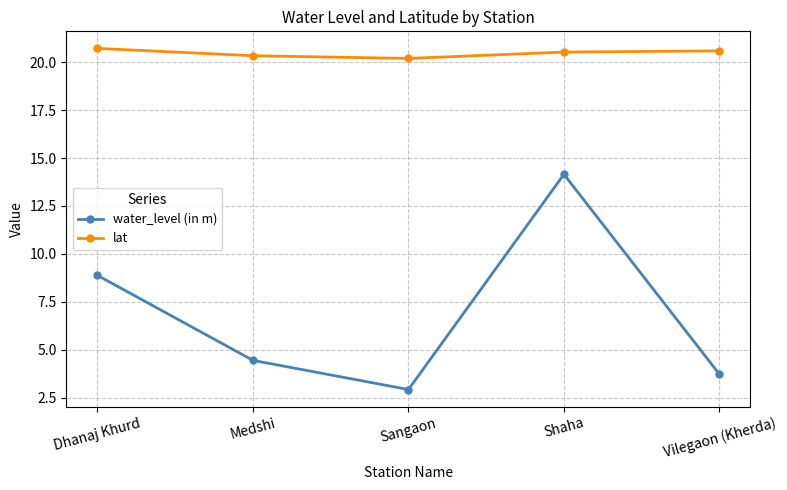

How many interior local valleys does the water_level (in m) series have?

1